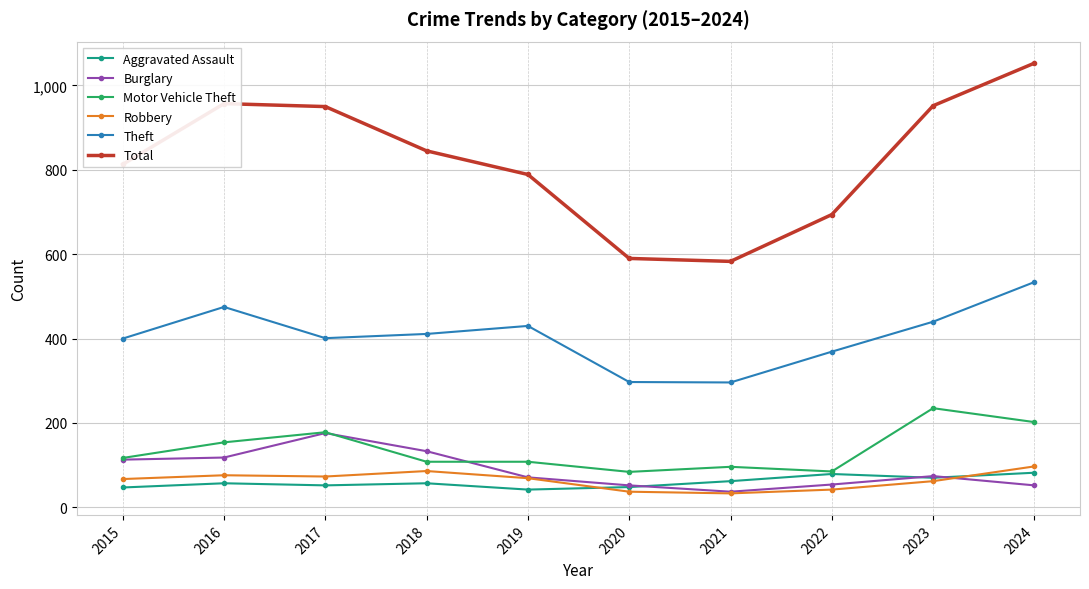

What is the average value of the Motor Vehicle Theft series?

137